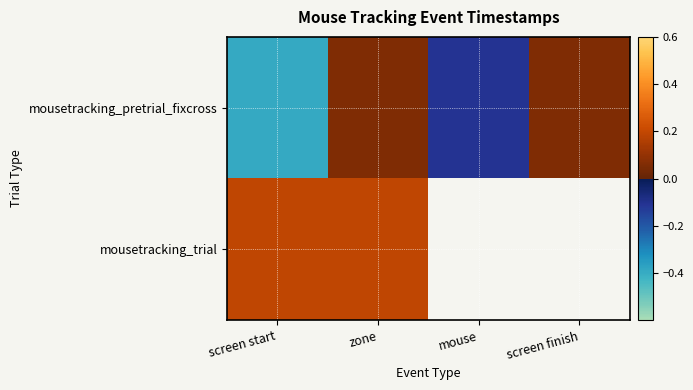

What is the maximum value shown in the chart?

0.2